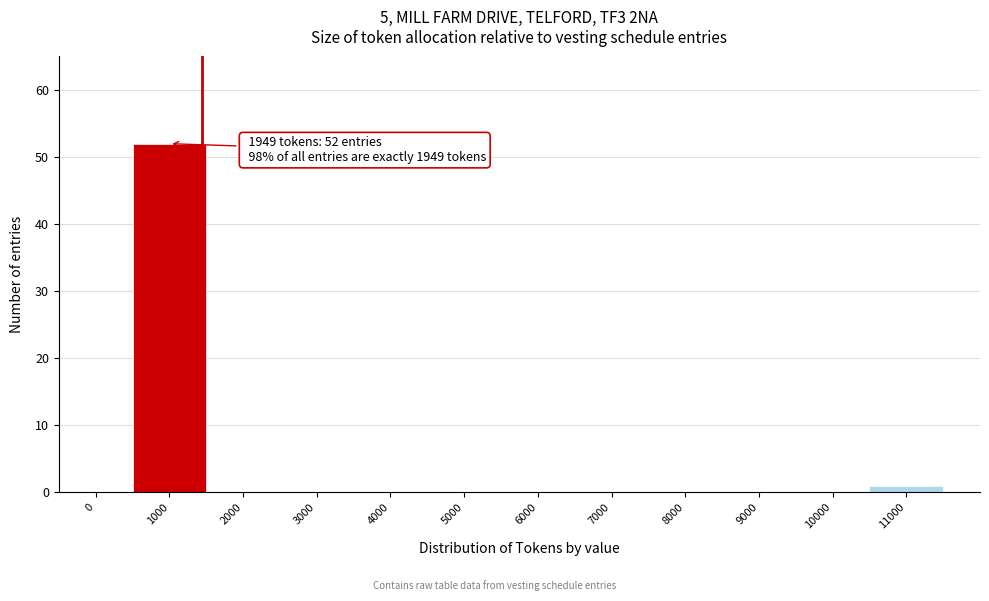

Reading left to right, extract all data points from this chart.

0=0	1000=52	2000=0	3000=0	4000=0	5000=0	6000=0	7000=0	8000=0	9000=0	10000=0	11000=1